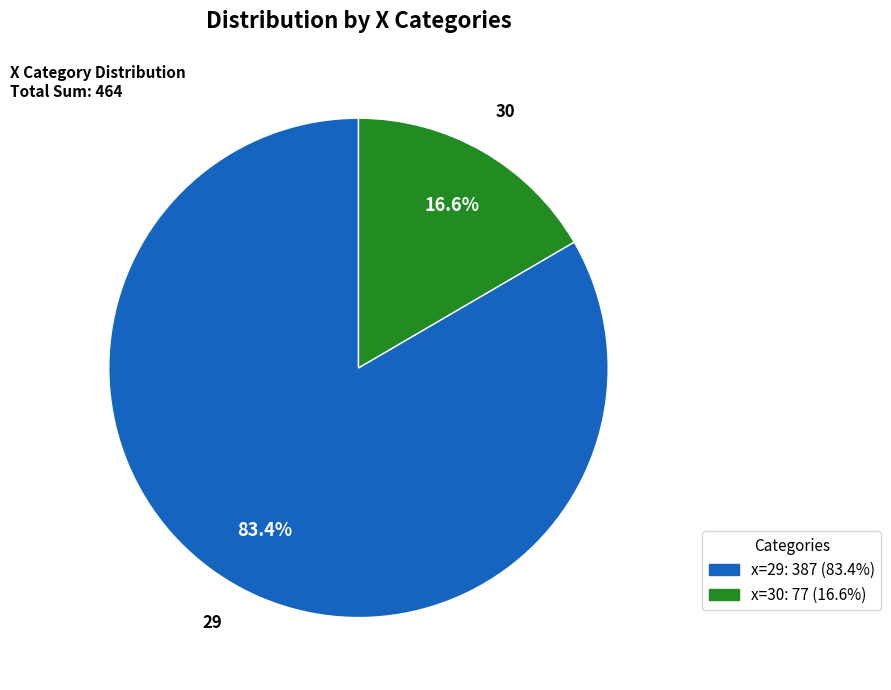

Does any single category account for the majority?

Yes